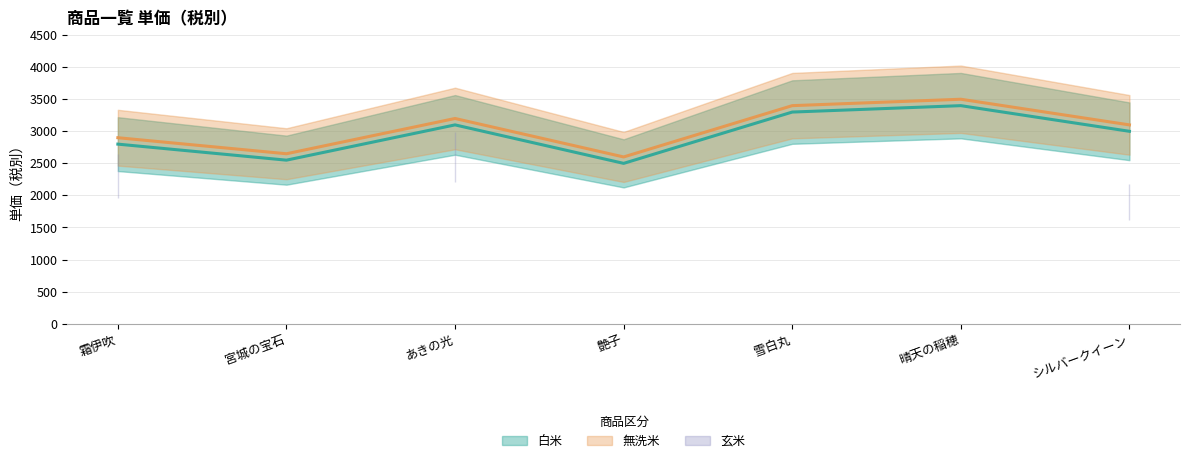

At which category does 無洗米 reach its first local peak?

あきの光